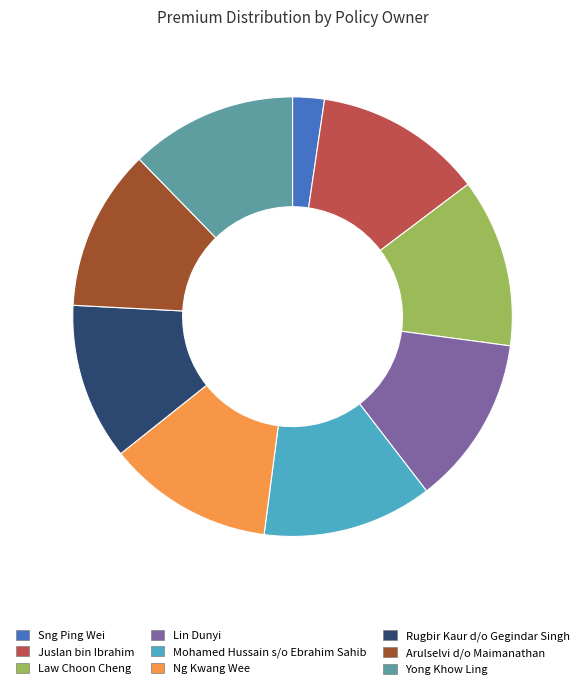

The Ng Kwang Wee slice represents 22% of the pie. True or false?

False